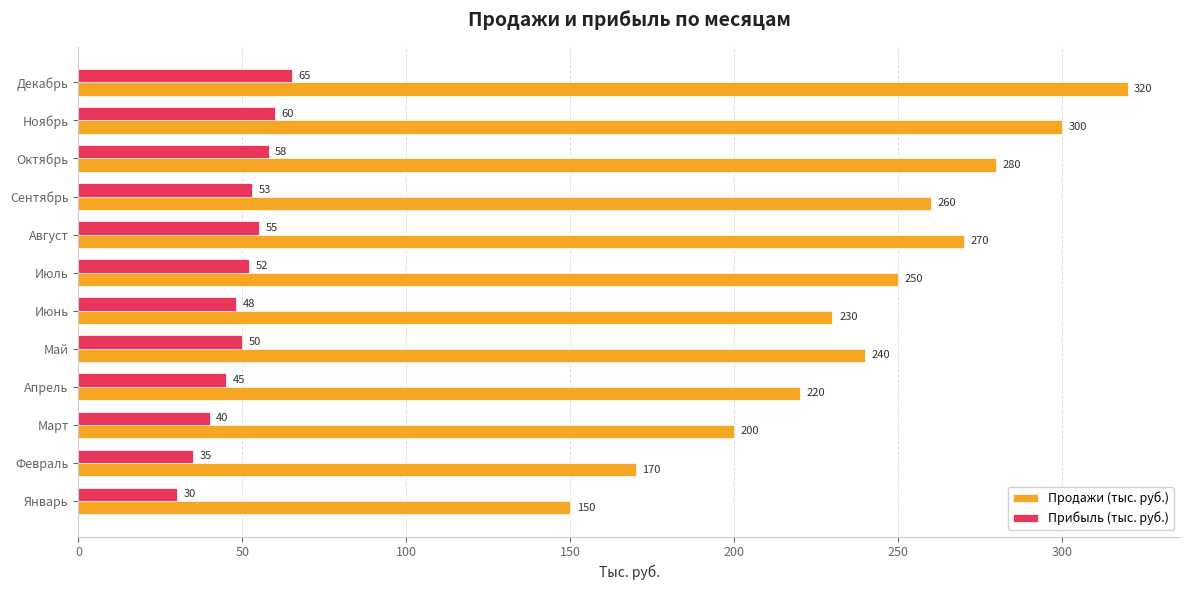

Rank the categories by Продажи (тыс. руб.) value from lowest to highest.

Январь, Февраль, Март, Апрель, Июнь, Май, Июль, Сентябрь, Август, Октябрь, Ноябрь, Декабрь